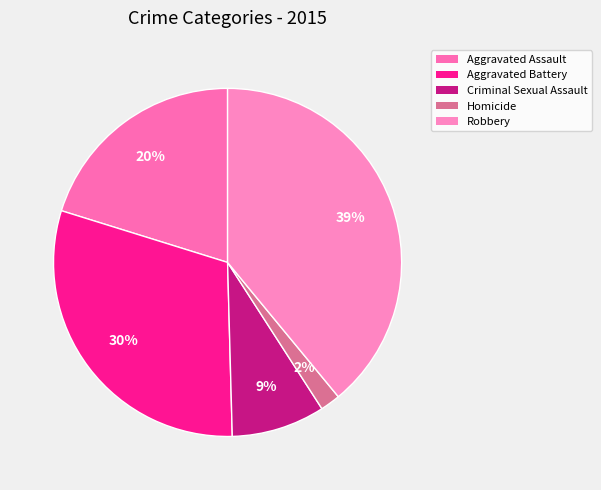

Does Criminal Sexual Assault represent more than half of the total?

No